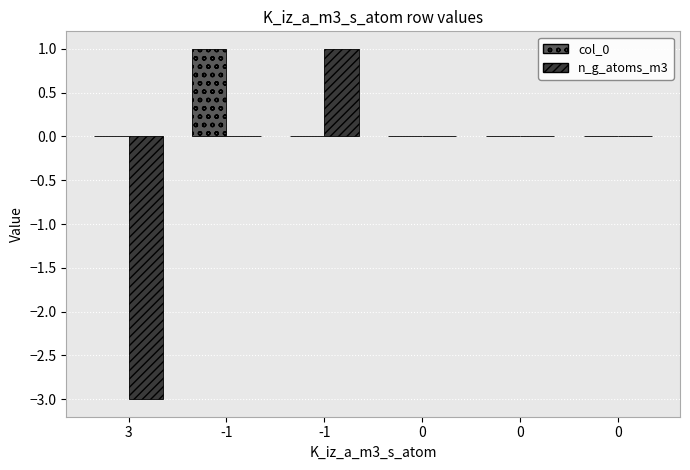

Are the bars horizontal?

No